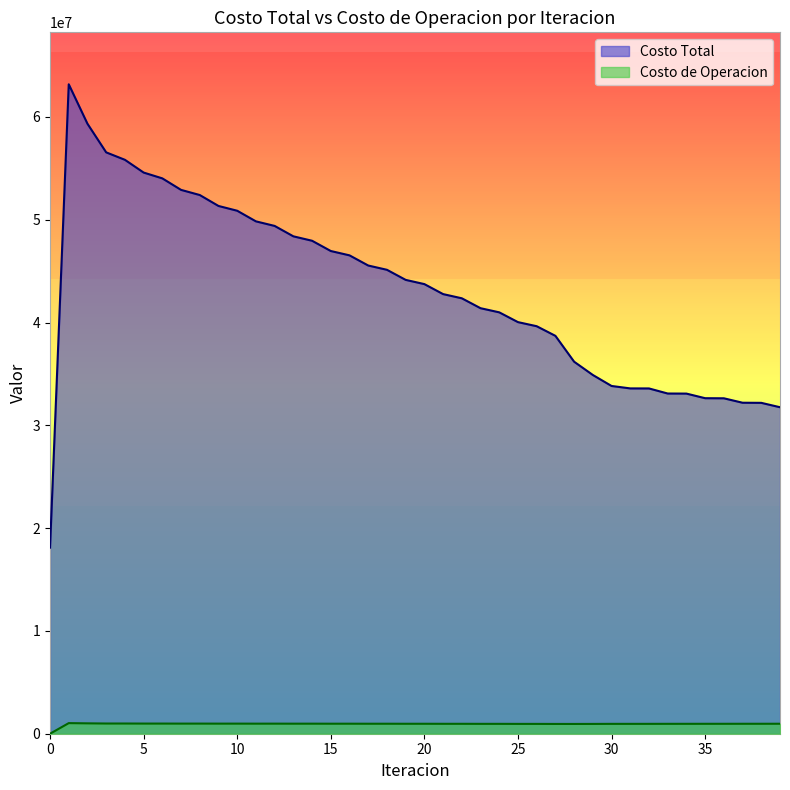

The value of Costo de Operacion at 5 is 303849.8. True or false?

False